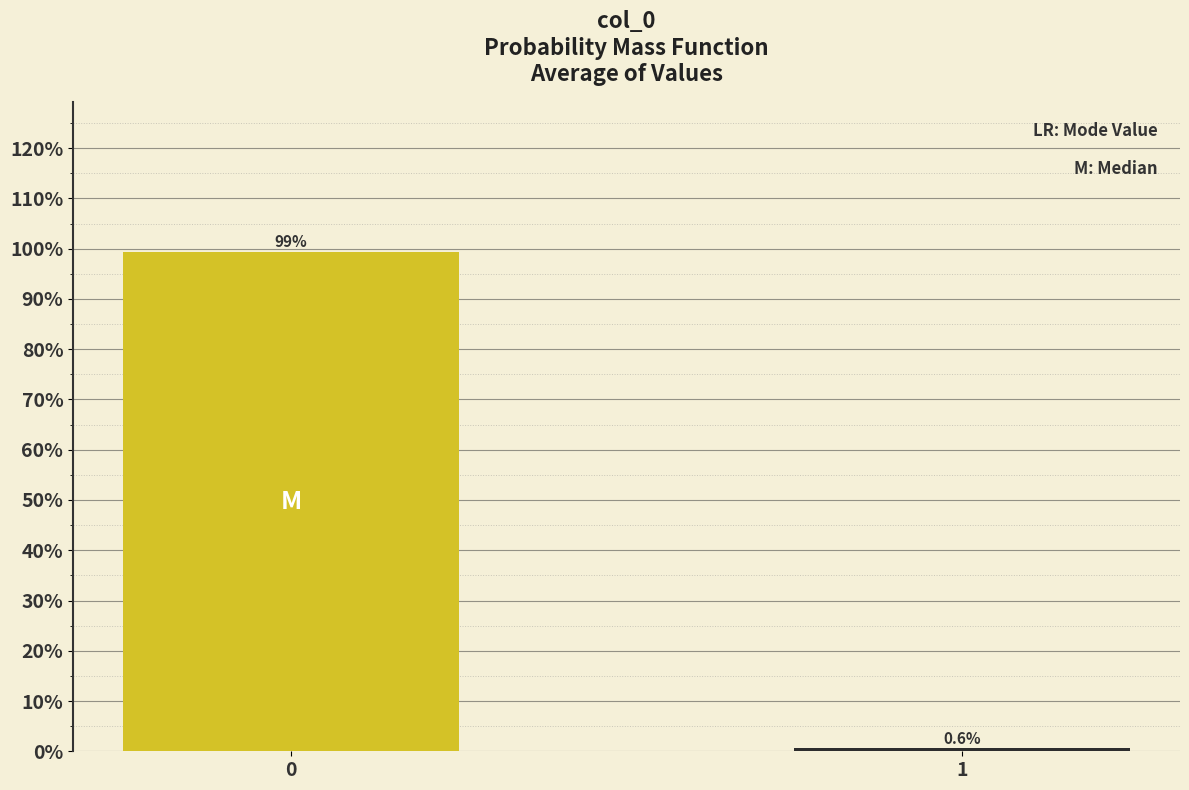

Reading right to left, what are all the values shown in this chart?

0.6	99.4